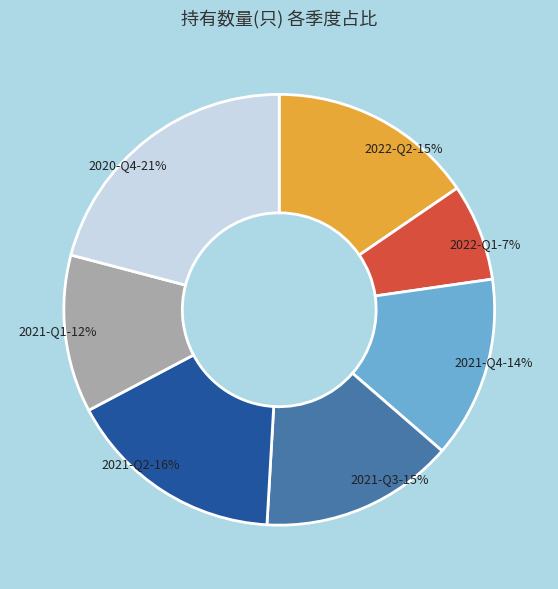

Which category has the biggest portion of the pie?

2020-Q4